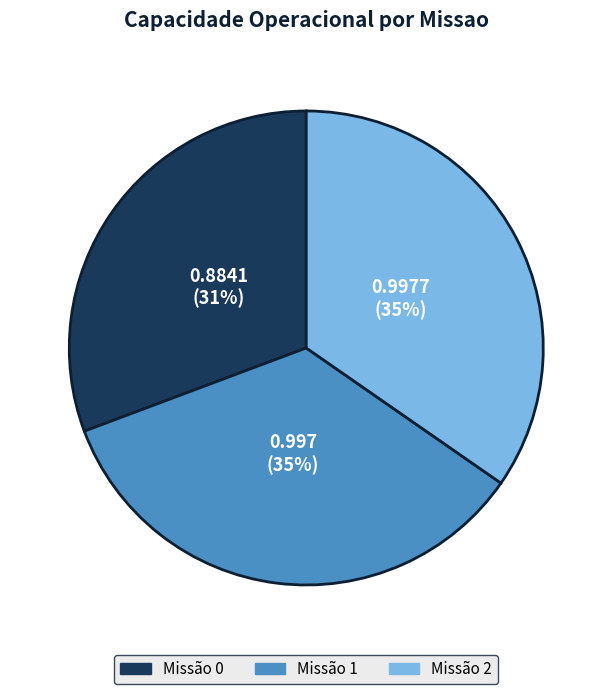

To the nearest percent, what is the average slice percentage?

33%